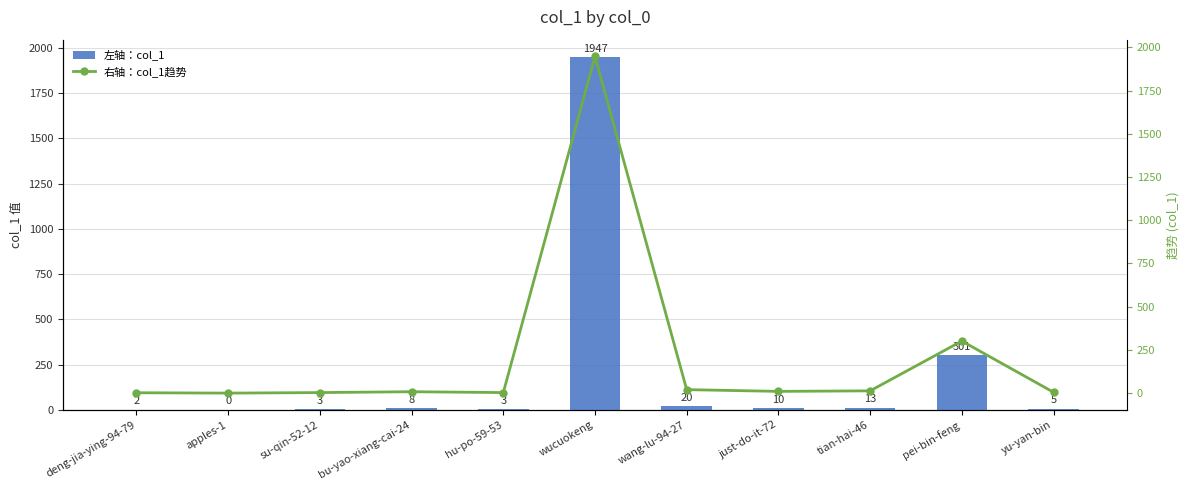

How many data points does each series have?

11